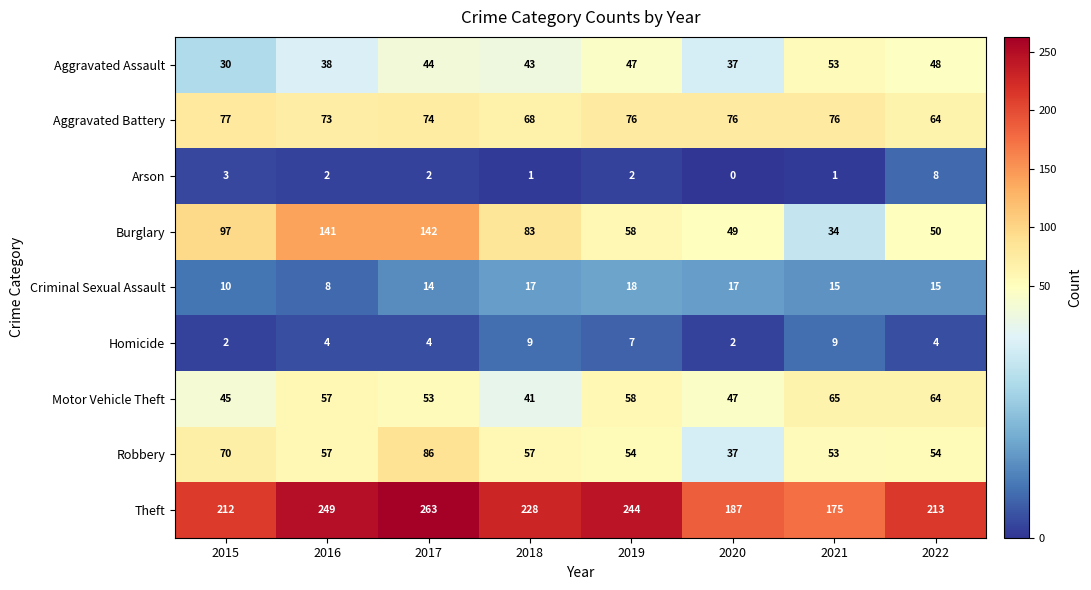

At how many categories does at least one series exceed 36?

8